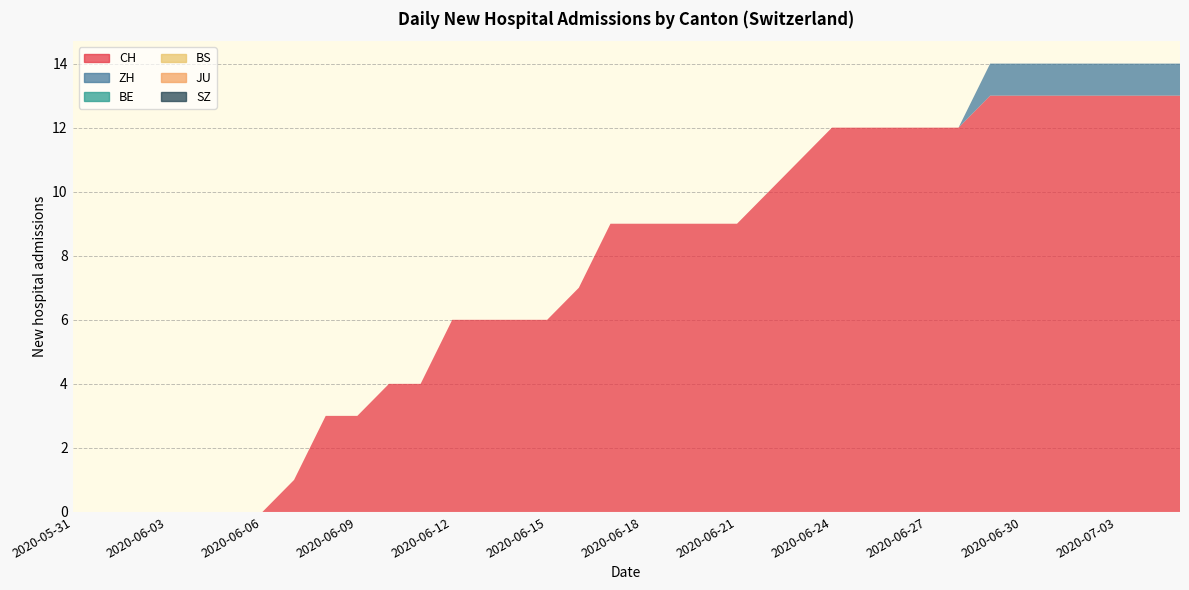

Reading left to right, what are all the values shown in this chart?

CH: 2020-05-31=0	2020-06-01=0	2020-06-02=0	2020-06-03=0	2020-06-04=0	2020-06-05=0	2020-06-06=0	2020-06-07=1	2020-06-08=3	2020-06-09=3	2020-06-10=4	2020-06-11=4	2020-06-12=6	2020-06-13=6	2020-06-14=6	2020-06-15=6	2020-06-16=7	2020-06-17=9	2020-06-18=9	2020-06-19=9	2020-06-20=9	2020-06-21=9	2020-06-22=10	2020-06-23=11	2020-06-24=12	2020-06-25=12	2020-06-26=12	2020-06-27=12	2020-06-28=12	2020-06-29=13	2020-06-30=13	2020-07-01=13	2020-07-02=13	2020-07-03=13	2020-07-04=13	2020-07-05=13
ZH: 2020-05-31=0	2020-06-01=0	2020-06-02=0	2020-06-03=0	2020-06-04=0	2020-06-05=0	2020-06-06=0	2020-06-07=0	2020-06-08=0	2020-06-09=0	2020-06-10=0	2020-06-11=0	2020-06-12=0	2020-06-13=0	2020-06-14=0	2020-06-15=0	2020-06-16=0	2020-06-17=0	2020-06-18=0	2020-06-19=0	2020-06-20=0	2020-06-21=0	2020-06-22=0	2020-06-23=0	2020-06-24=0	2020-06-25=0	2020-06-26=0	2020-06-27=0	2020-06-28=0	2020-06-29=1	2020-06-30=1	2020-07-01=1	2020-07-02=1	2020-07-03=1	2020-07-04=1	2020-07-05=1
BE: 2020-05-31=0	2020-06-01=0	2020-06-02=0	2020-06-03=0	2020-06-04=0	2020-06-05=0	2020-06-06=0	2020-06-07=0	2020-06-08=0	2020-06-09=0	2020-06-10=0	2020-06-11=0	2020-06-12=0	2020-06-13=0	2020-06-14=0	2020-06-15=0	2020-06-16=0	2020-06-17=0	2020-06-18=0	2020-06-19=0	2020-06-20=0	2020-06-21=0	2020-06-22=0	2020-06-23=0	2020-06-24=0	2020-06-25=0	2020-06-26=0	2020-06-27=0	2020-06-28=0	2020-06-29=0	2020-06-30=0	2020-07-01=0	2020-07-02=0	2020-07-03=0	2020-07-04=0	2020-07-05=0
BS: 2020-05-31=0	2020-06-01=0	2020-06-02=0	2020-06-03=0	2020-06-04=0	2020-06-05=0	2020-06-06=0	2020-06-07=0	2020-06-08=0	2020-06-09=0	2020-06-10=0	2020-06-11=0	2020-06-12=0	2020-06-13=0	2020-06-14=0	2020-06-15=0	2020-06-16=0	2020-06-17=0	2020-06-18=0	2020-06-19=0	2020-06-20=0	2020-06-21=0	2020-06-22=0	2020-06-23=0	2020-06-24=0	2020-06-25=0	2020-06-26=0	2020-06-27=0	2020-06-28=0	2020-06-29=0	2020-06-30=0	2020-07-01=0	2020-07-02=0	2020-07-03=0	2020-07-04=0	2020-07-05=0
JU: 2020-05-31=0	2020-06-01=0	2020-06-02=0	2020-06-03=0	2020-06-04=0	2020-06-05=0	2020-06-06=0	2020-06-07=0	2020-06-08=0	2020-06-09=0	2020-06-10=0	2020-06-11=0	2020-06-12=0	2020-06-13=0	2020-06-14=0	2020-06-15=0	2020-06-16=0	2020-06-17=0	2020-06-18=0	2020-06-19=0	2020-06-20=0	2020-06-21=0	2020-06-22=0	2020-06-23=0	2020-06-24=0	2020-06-25=0	2020-06-26=0	2020-06-27=0	2020-06-28=0	2020-06-29=0	2020-06-30=0	2020-07-01=0	2020-07-02=0	2020-07-03=0	2020-07-04=0	2020-07-05=0
SZ: 2020-05-31=0	2020-06-01=0	2020-06-02=0	2020-06-03=0	2020-06-04=0	2020-06-05=0	2020-06-06=0	2020-06-07=0	2020-06-08=0	2020-06-09=0	2020-06-10=0	2020-06-11=0	2020-06-12=0	2020-06-13=0	2020-06-14=0	2020-06-15=0	2020-06-16=0	2020-06-17=0	2020-06-18=0	2020-06-19=0	2020-06-20=0	2020-06-21=0	2020-06-22=0	2020-06-23=0	2020-06-24=0	2020-06-25=0	2020-06-26=0	2020-06-27=0	2020-06-28=0	2020-06-29=0	2020-06-30=0	2020-07-01=0	2020-07-02=0	2020-07-03=0	2020-07-04=0	2020-07-05=0